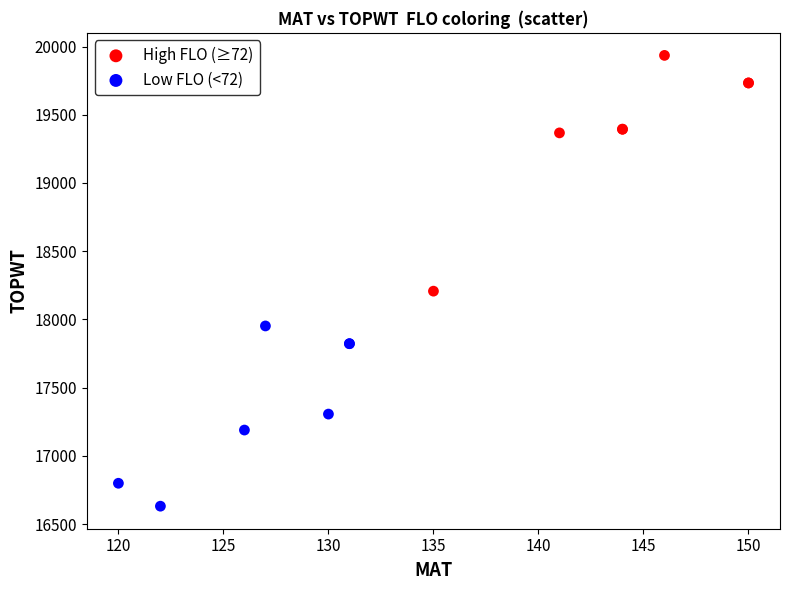

Which series reaches the minimum Y coordinate?

Low FLO (<72)